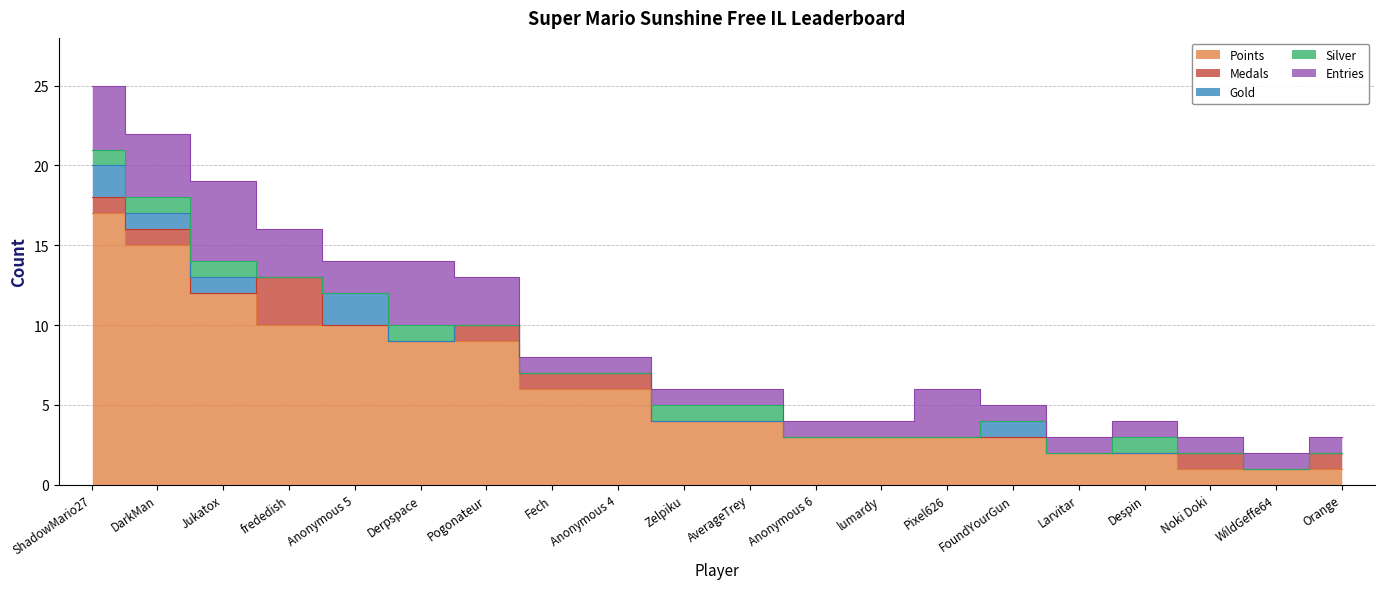

What is the label of the 7th point from the right?

Pixel626